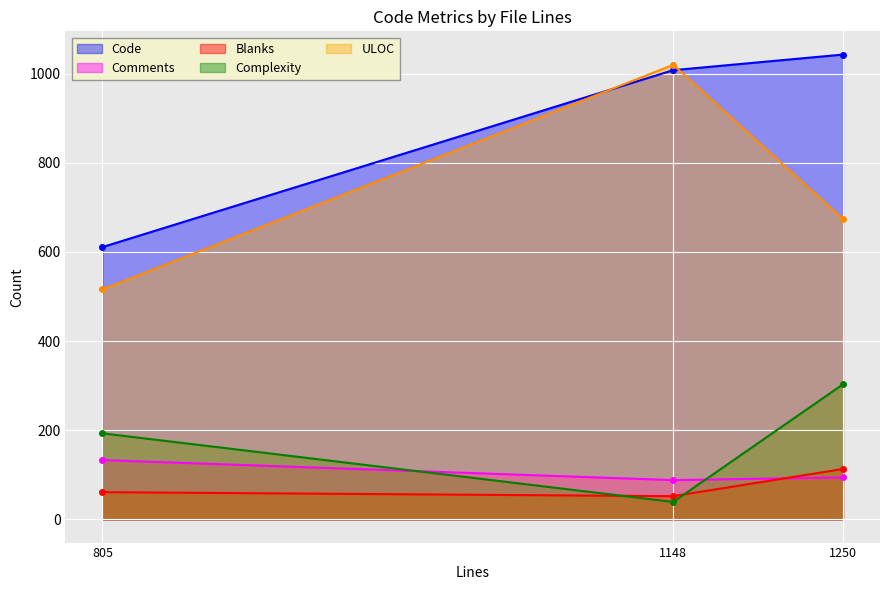

True or false: ULOC has a value of 674 at 1250.

True